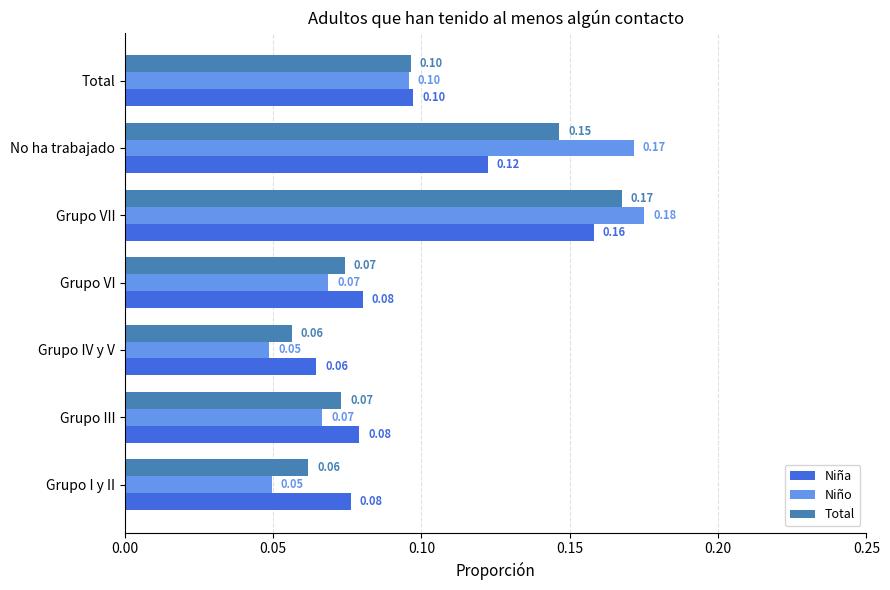

At which label does Niña reach its peak?

Grupo VII